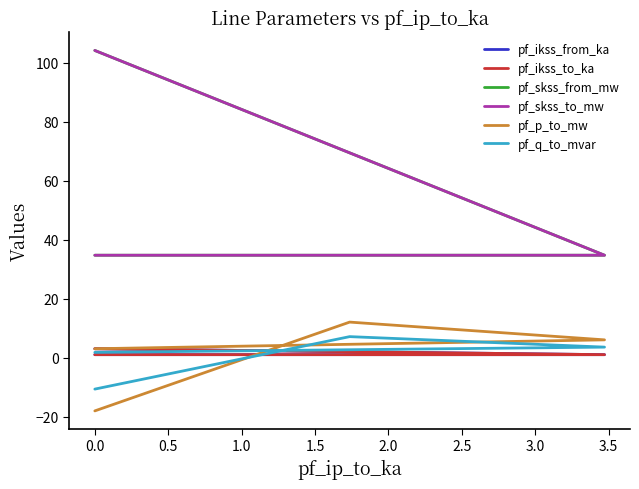

What is the value of the pf_p_to_mw point at the 3rd from the left?

6.0